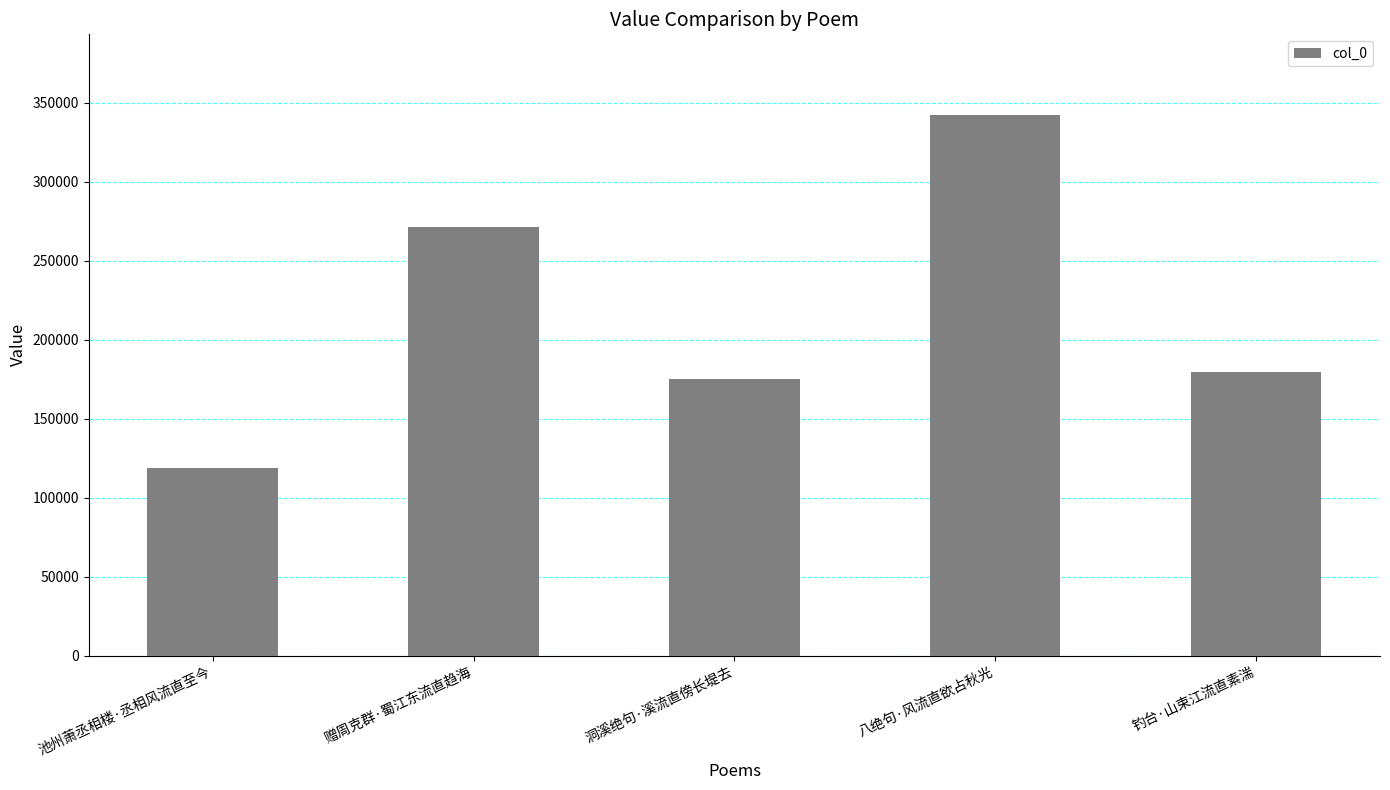

Rank the categories by value from lowest to highest.

池州萧丞相楼·丞相风流直至今, 洞溪绝句·溪流直傍长堤去, 钓台·山束江流直素湍, 赠周克群·蜀江东流直趋海, 八绝句·风流直欲占秋光